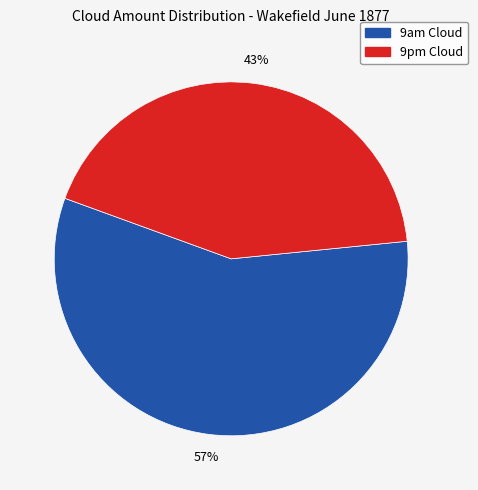

How many slices are in this pie chart?

2